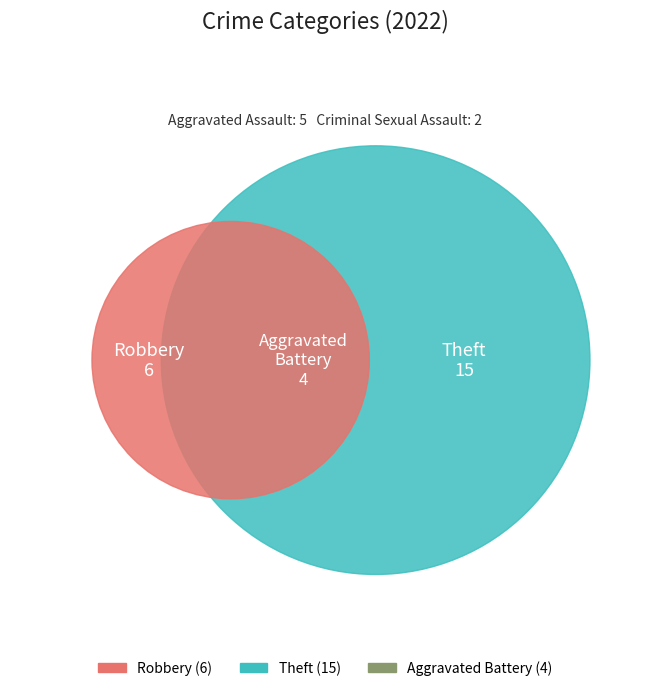

What percentage is the Criminal Sexual Assault slice, to the nearest percent?

6%